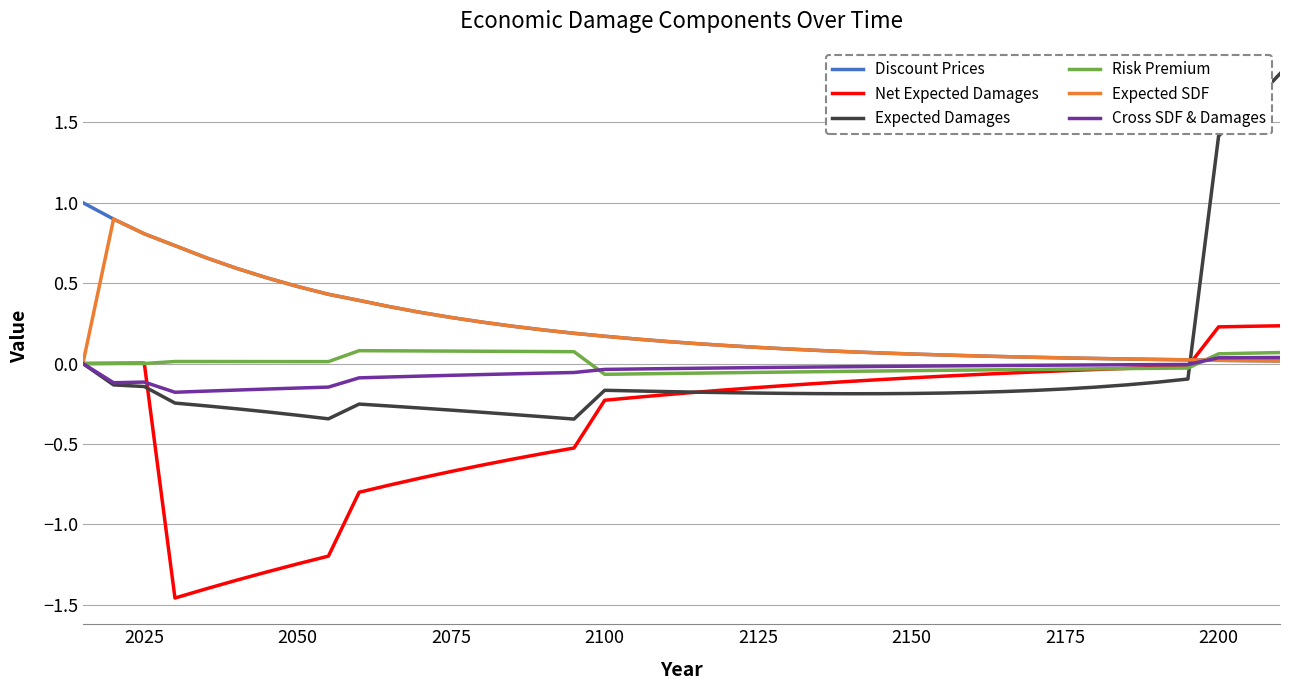

After their last crossing, which series has the higher values: Discount Prices or Cross SDF & Damages?

Cross SDF & Damages